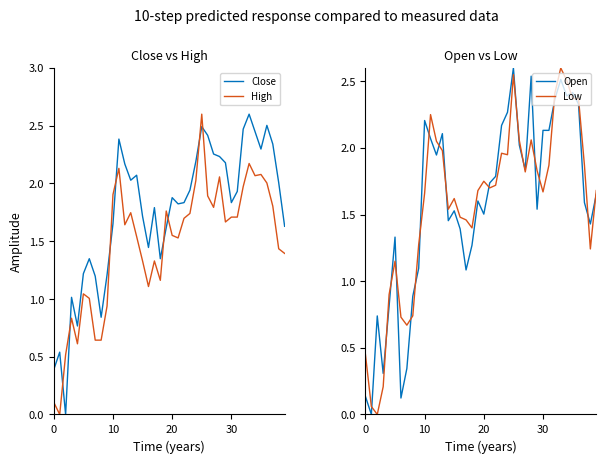

What is the greatest value displayed?

2.6